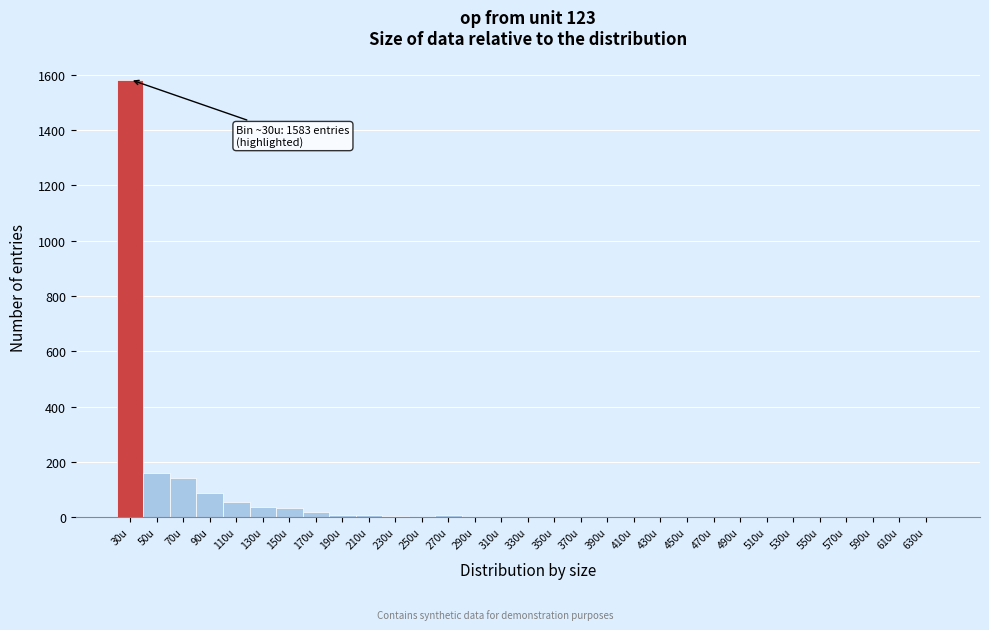

Over which range of the x-axis is the bar tallest?

20 to 40